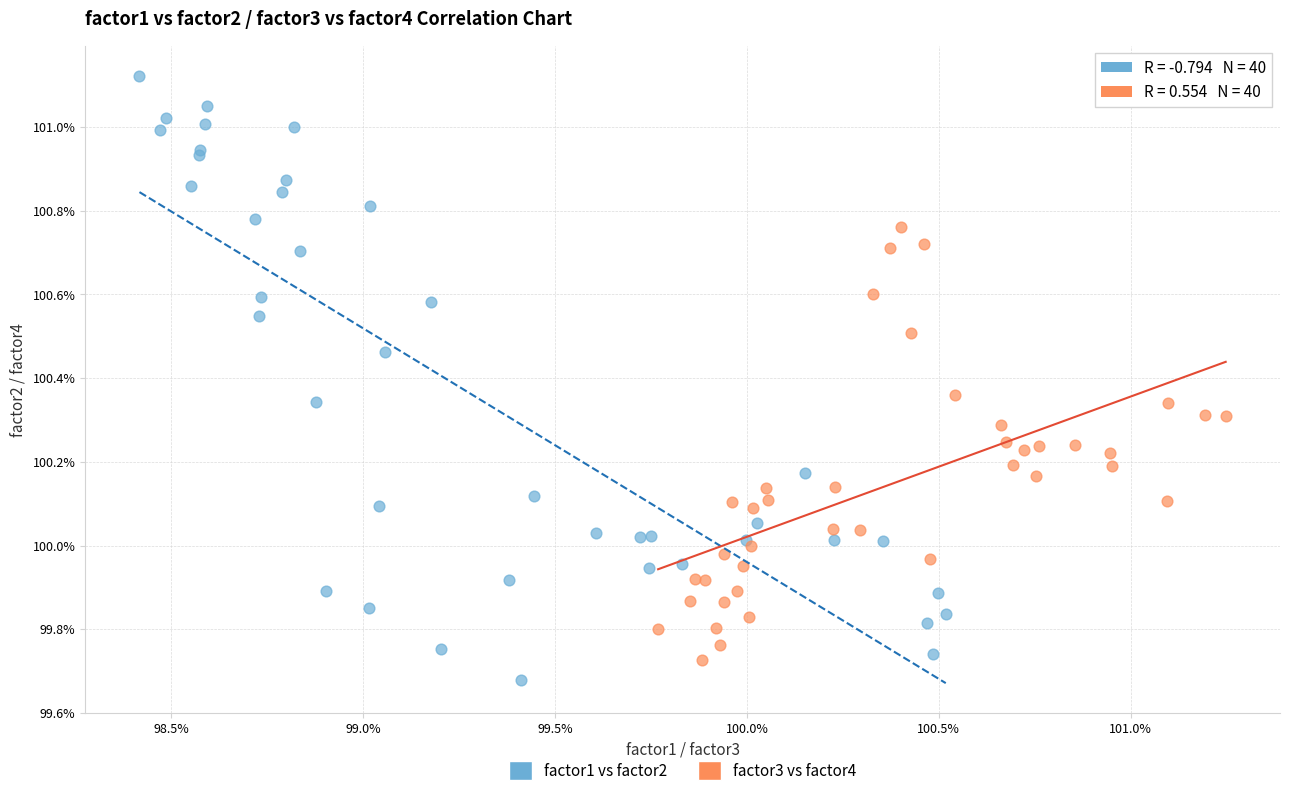

Which series reaches the minimum Y coordinate?

factor1 vs factor2